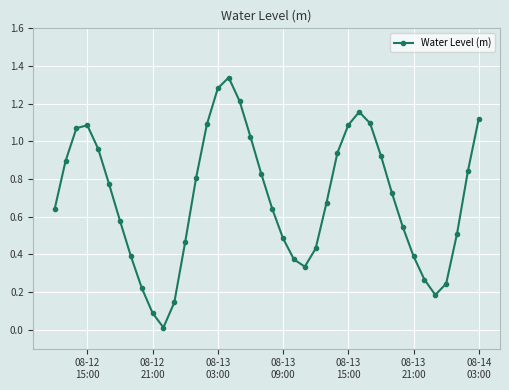

What is the sum of all values?

27.9